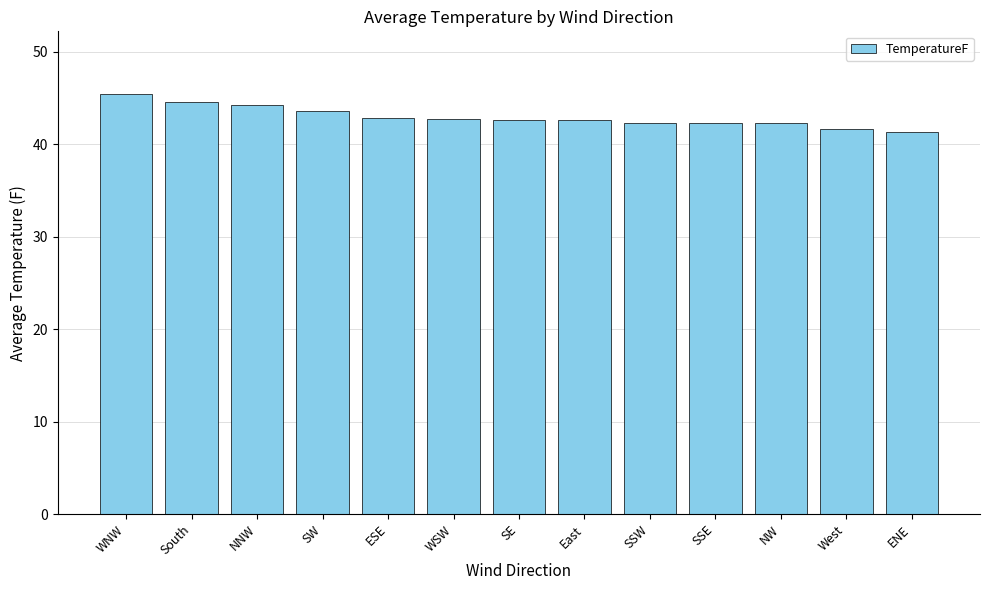

What is the smallest value displayed?

41.3